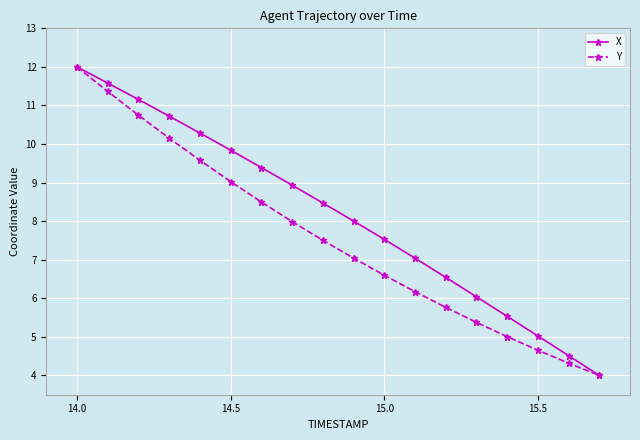

What is the maximum value for Y?

12.0